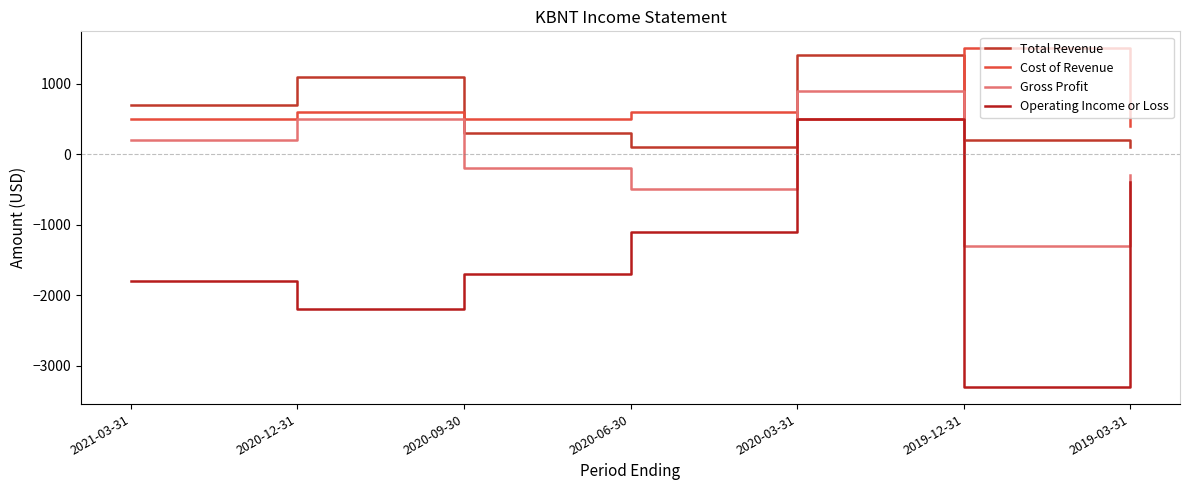

Between 2019-03-31 and 2020-12-31, which is larger?

2020-12-31